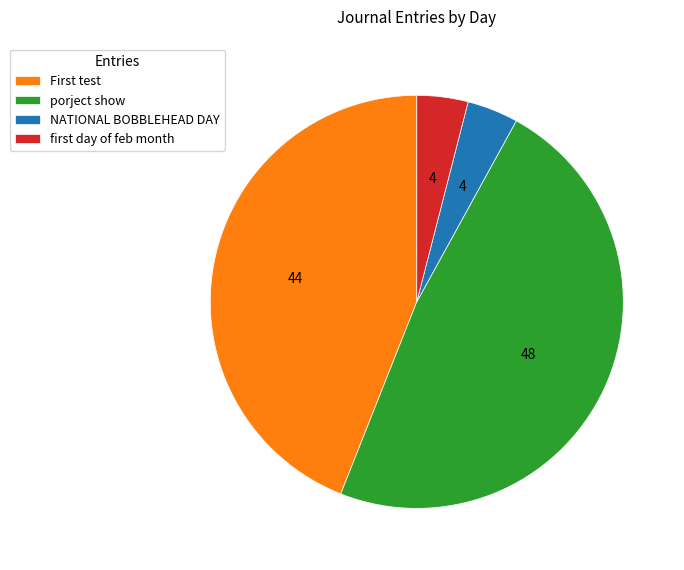

The porject show slice represents 39% of the pie. True or false?

False